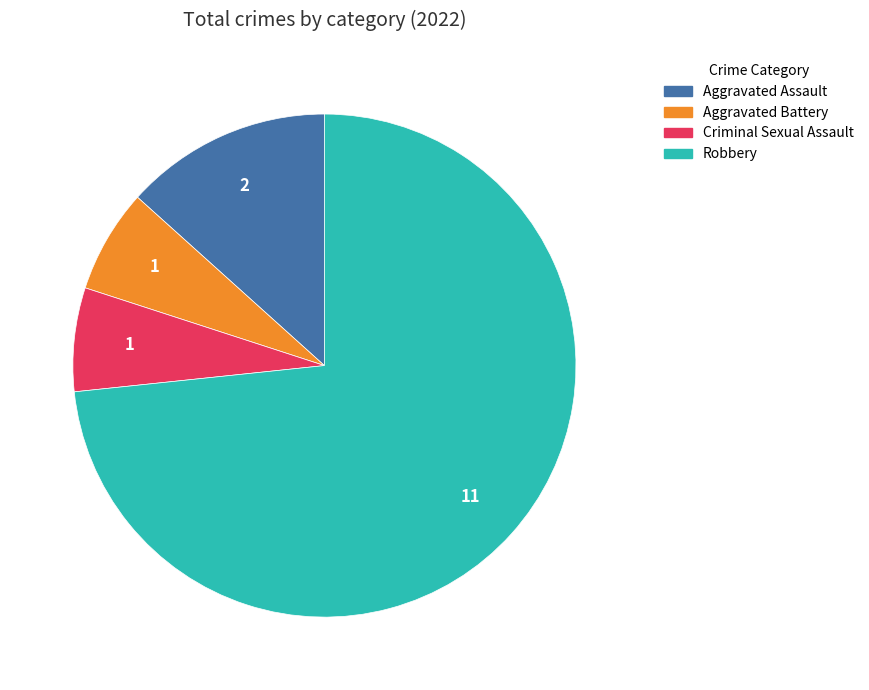

How many slices are in this pie chart?

4